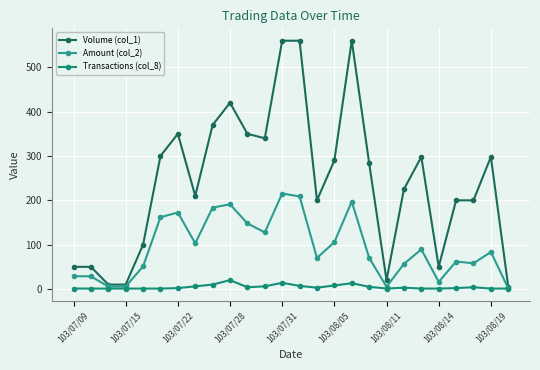

Reading left to right, extract all data points from this chart.

Volume (col_1): 50.0	50.0	10.0	10.0	100.0	300.0	350.0	210.0	370.0	420.0	350.0	340.0	560.0	560.0	200.0	290.0	560.0	284.0	20.0	225.0	298.0	50.0	200.0	200.0	298.0	5.0
Amount (col_2): 29.0	28.5	5.7	5.7	51.0	162.0	172.5	103.1	183.6	191.0	148.0	127.7	215.4	208.8	70.0	105.7	197.2	70.3	5.2	56.5	89.4	16.0	62.0	58.0	83.4	1.5
Transactions (col_8): 1.0	1.0	1.0	1.0	1.0	1.0	2.0	6.0	10.0	20.0	4.0	6.0	14.0	7.0	3.0	8.0	13.0	5.0	1.0	3.0	1.0	1.0	2.0	4.0	1.0	1.0